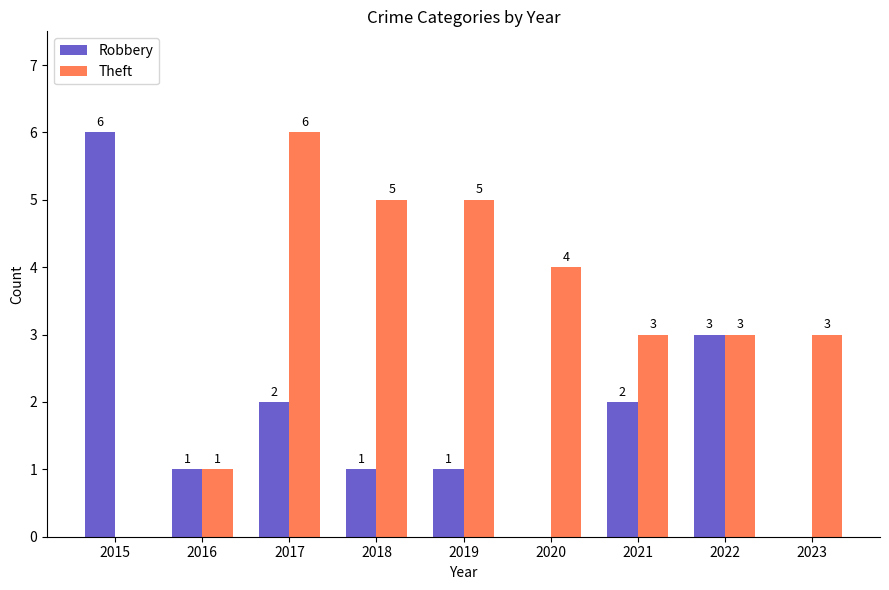

Is it true that Robbery equals 1 at 2016?

True